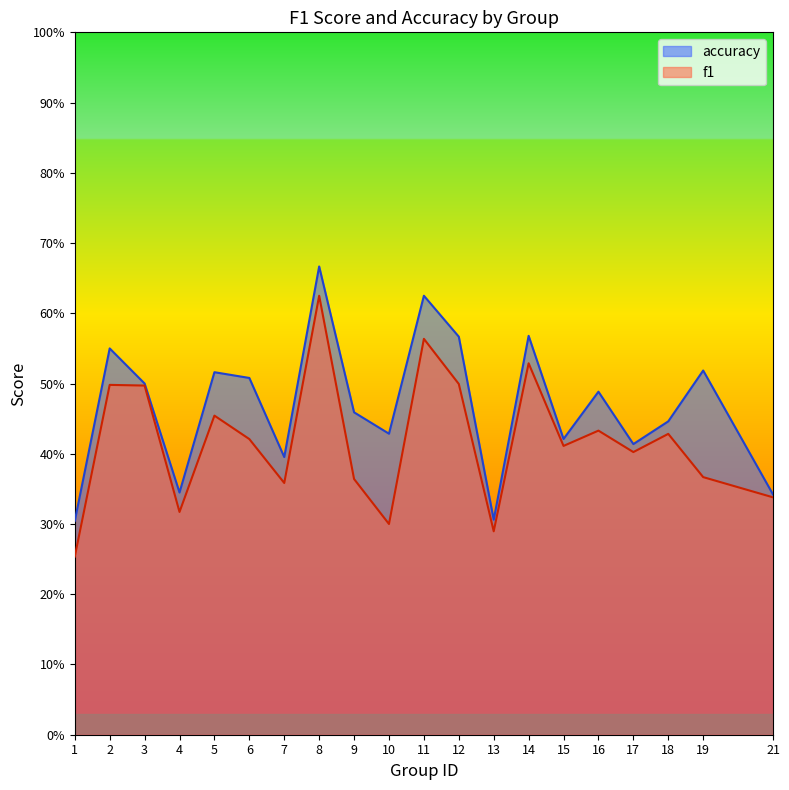

True or false: f1 and accuracy intersect in this chart.

False